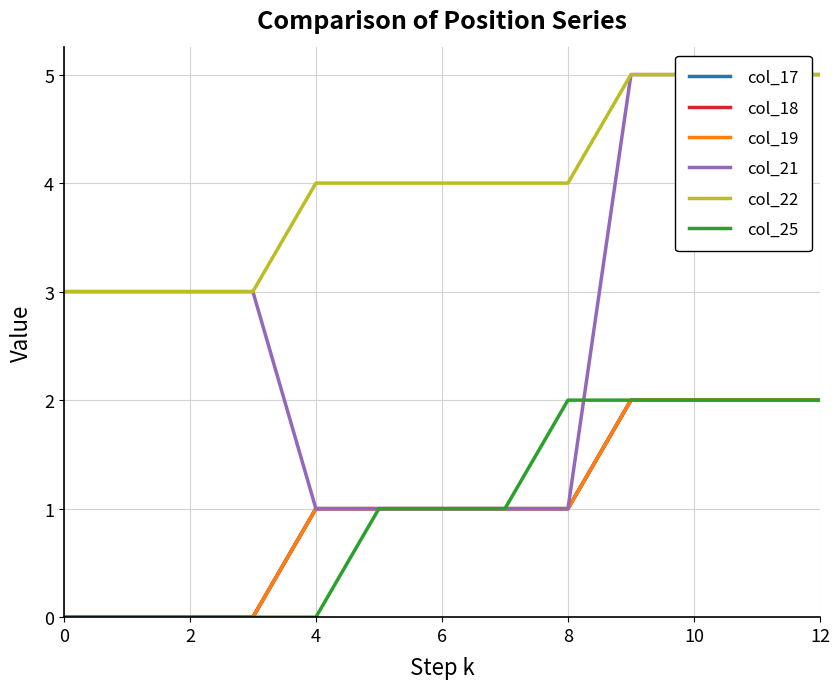

What is the spread (max minus min) of values at 8?

3